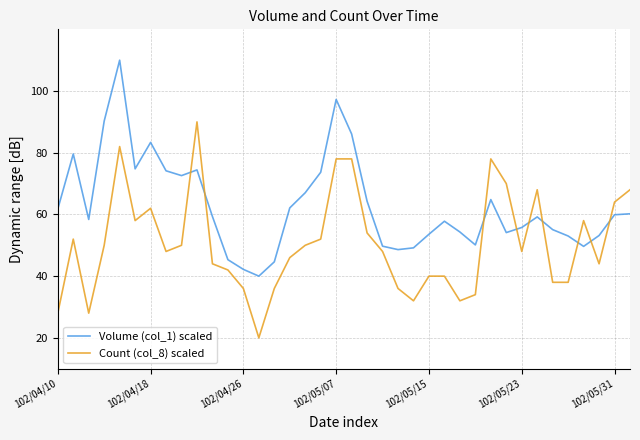

Which series has the largest total across all categories?

Volume (col_1) scaled